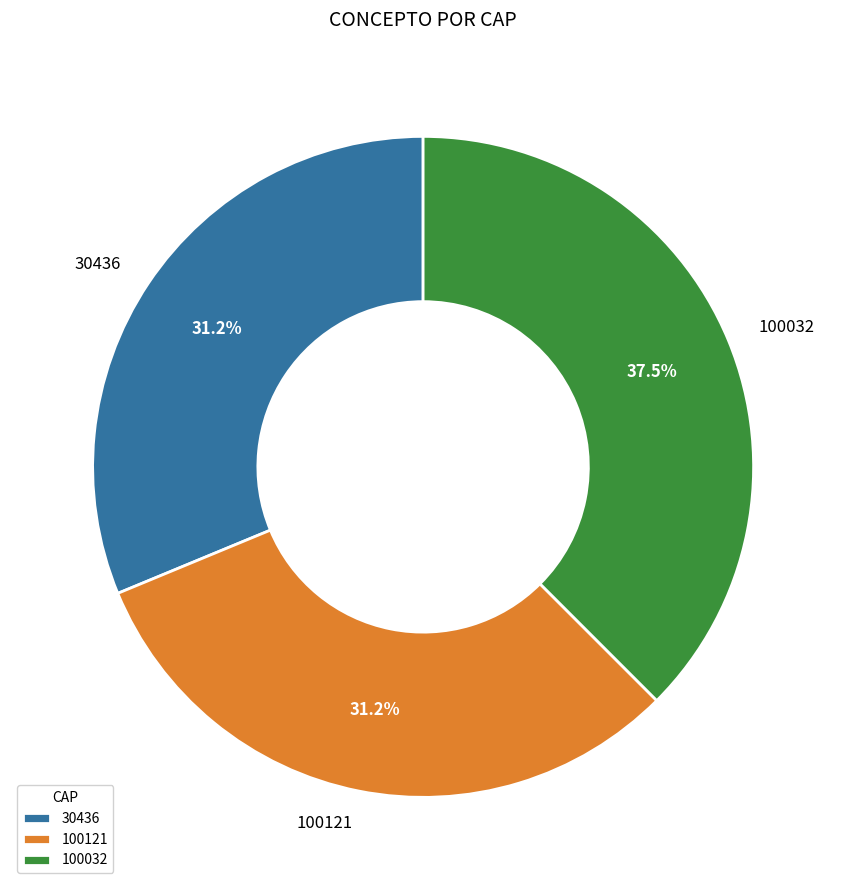

Count the number of slices in the pie.

3